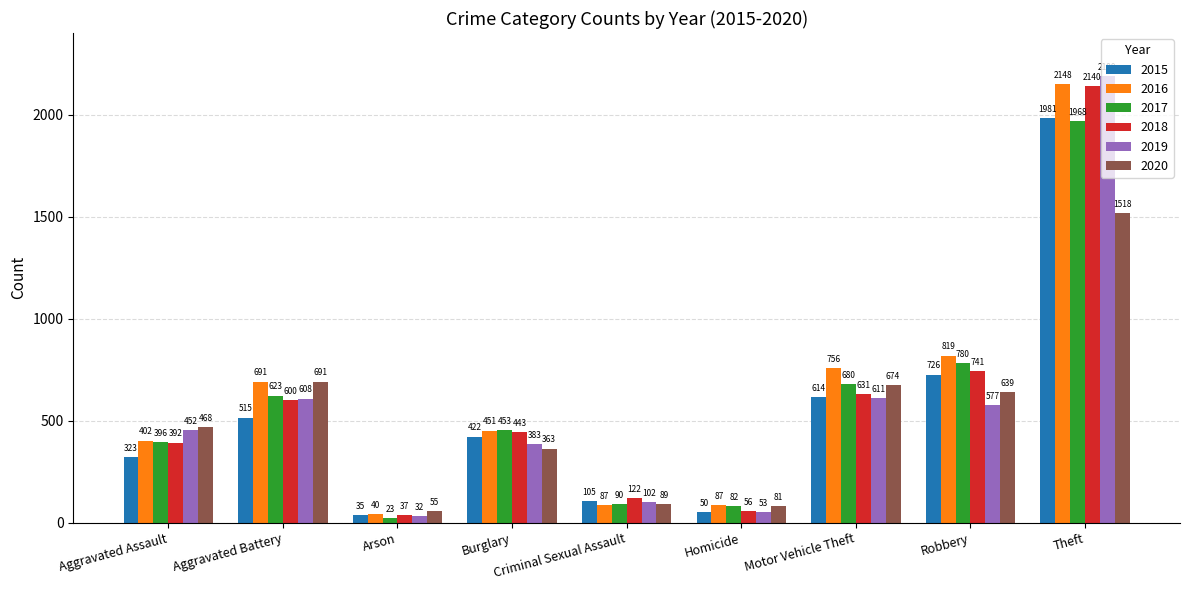

What is the label of the 4th bar from the left?

Burglary